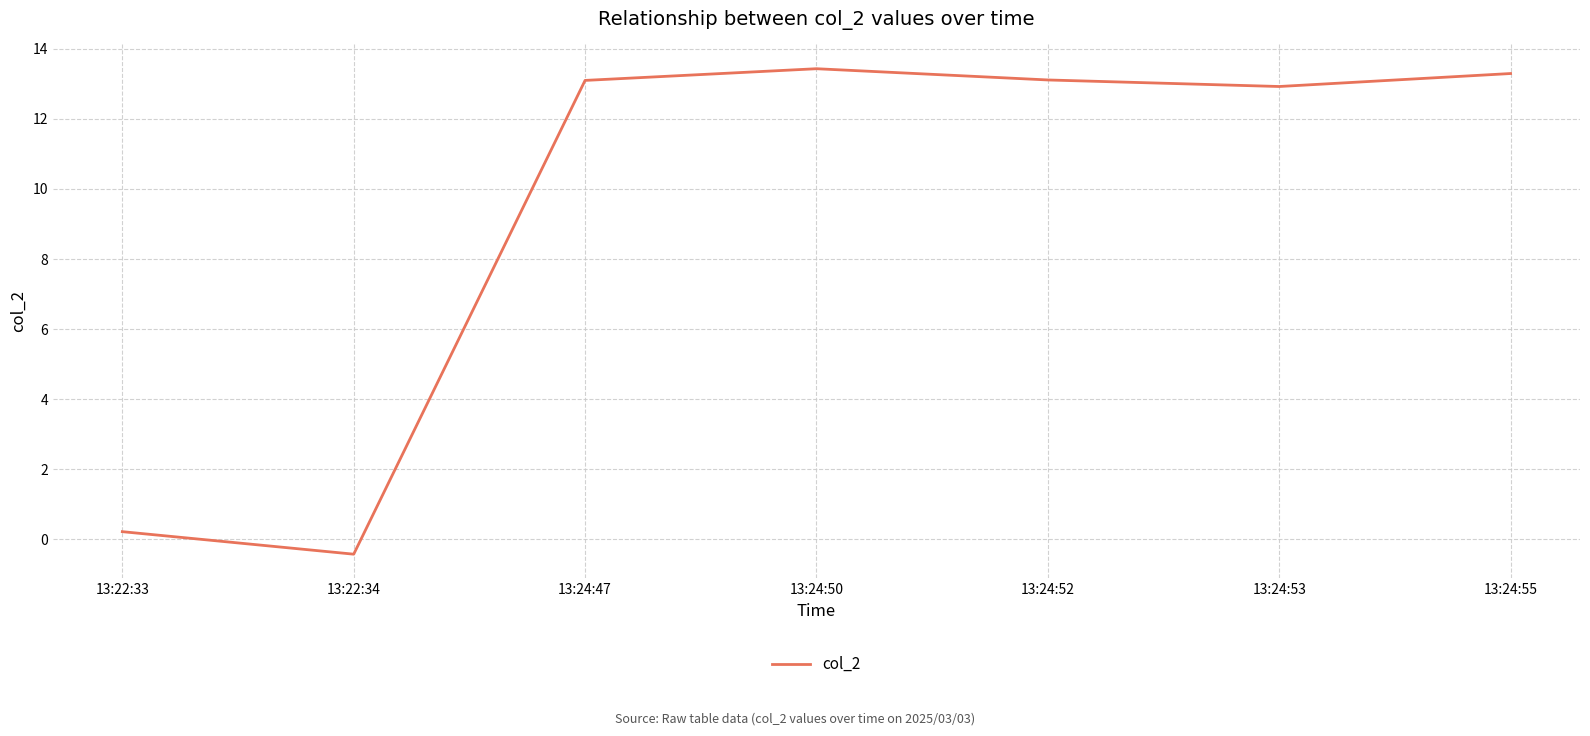

Reading right to left, what are all the values shown in this chart?

13.3	12.9	13.1	13.4	13.1	-0.4	0.2